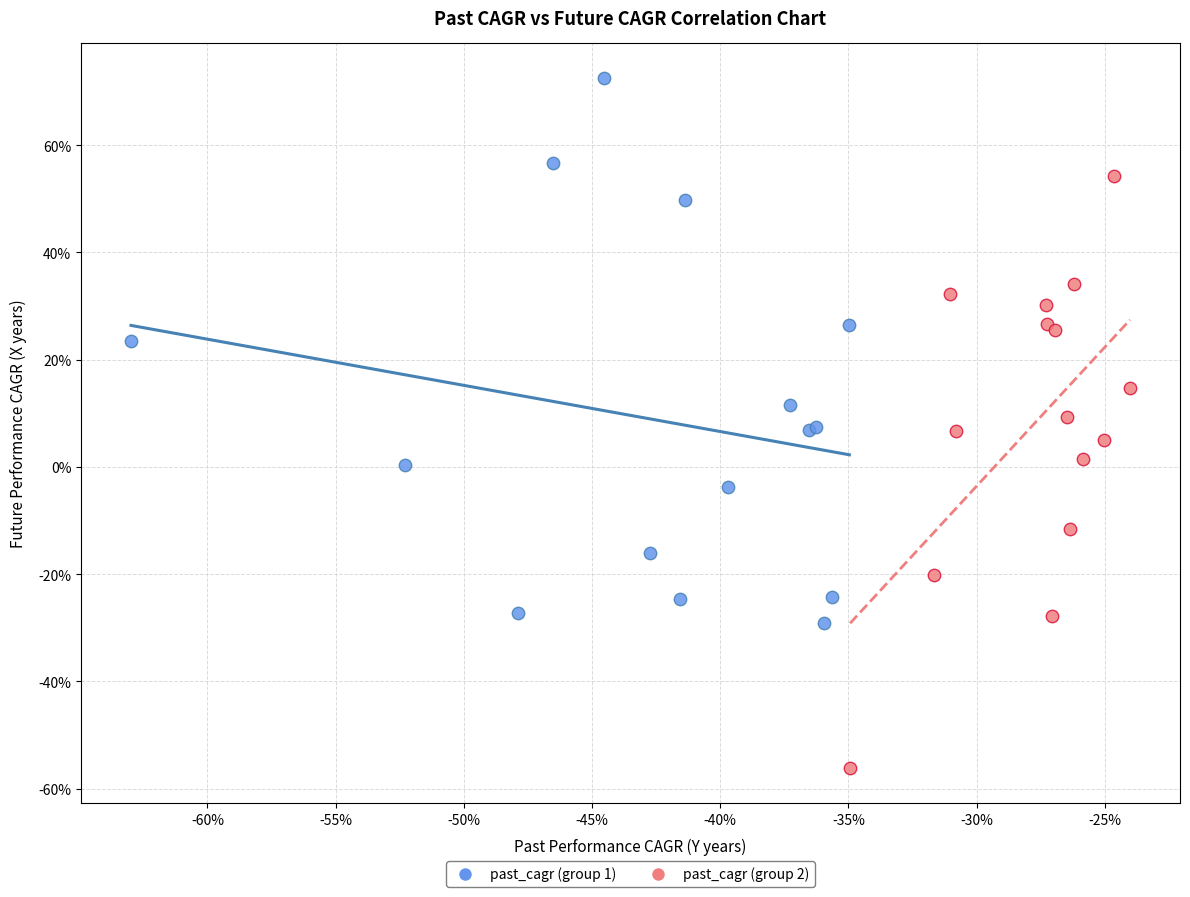

Which series contains the lowest Y value?

past_cagr (group 2)